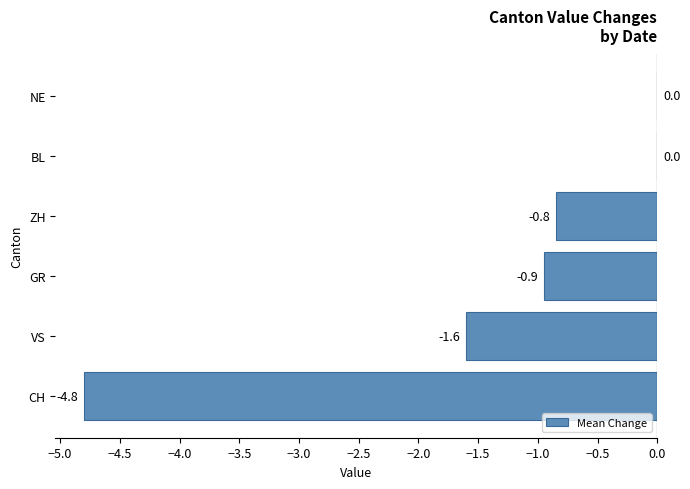

How many data points does each series have?

6